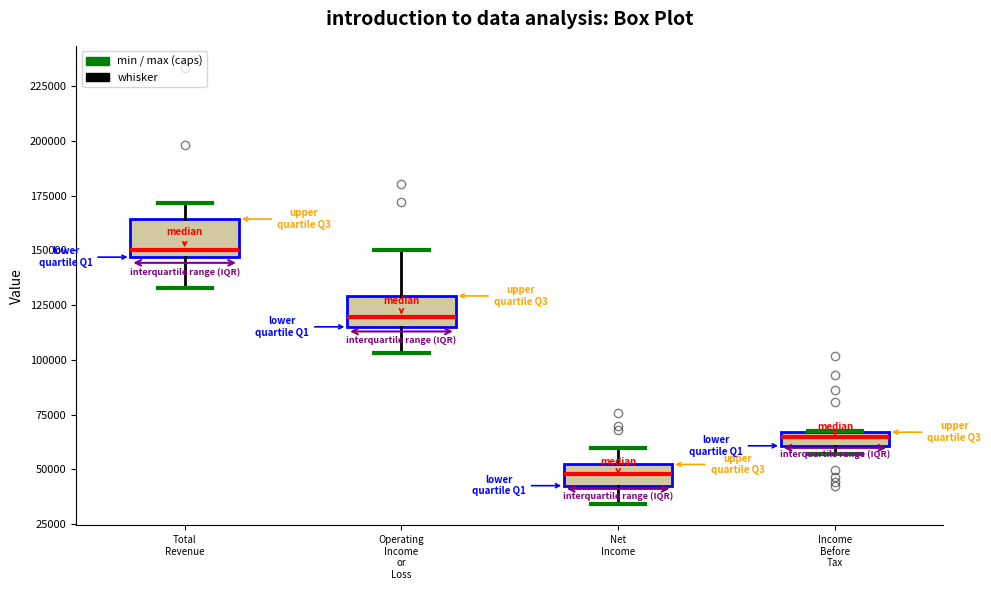

Which box's median line is the highest?

Total Revenue